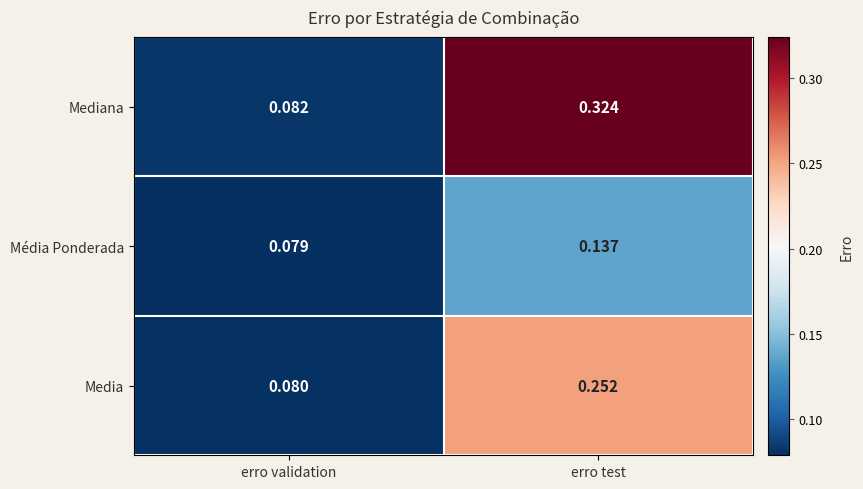

Rank the series at erro test from highest to lowest value.

Mediana, Media, Média Ponderada